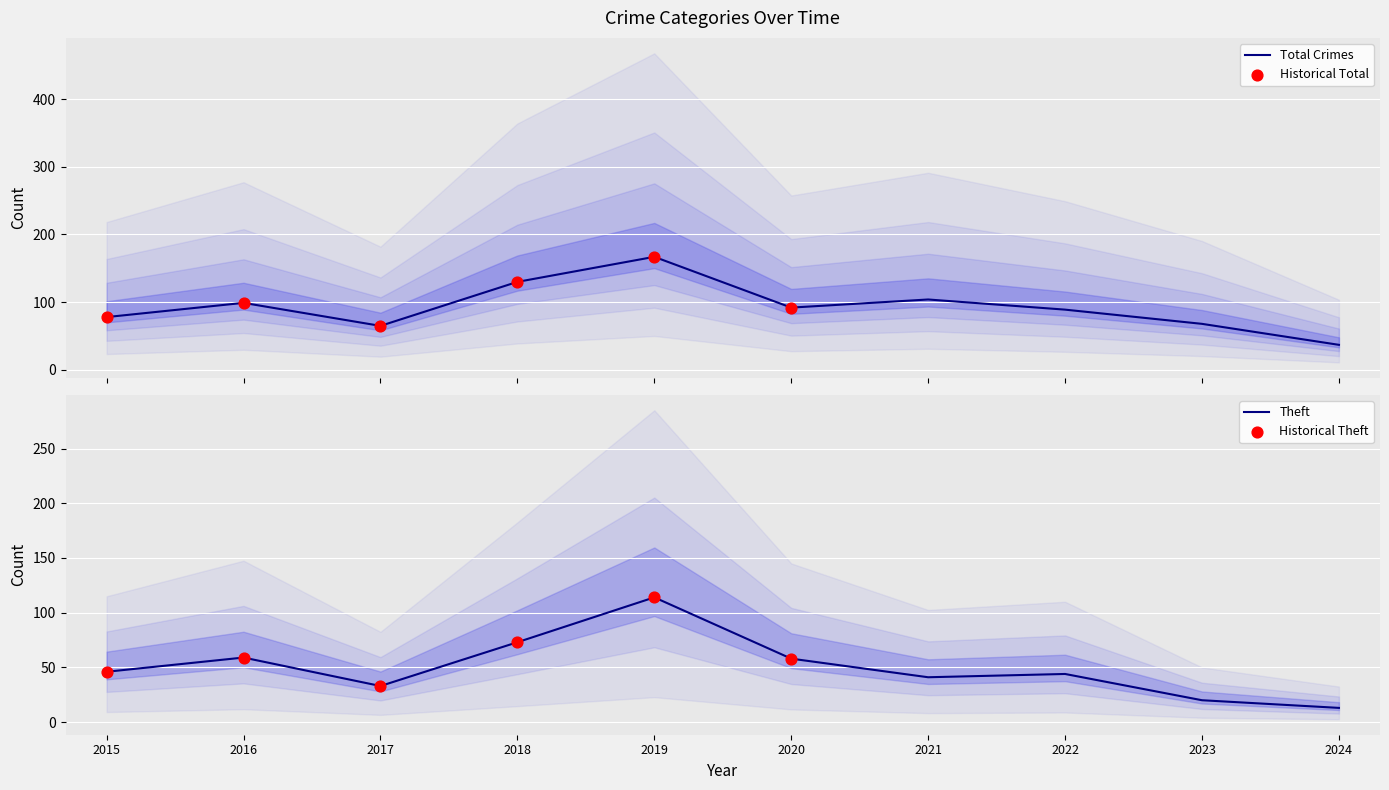

At how many categories does at least one series exceed 1?

10